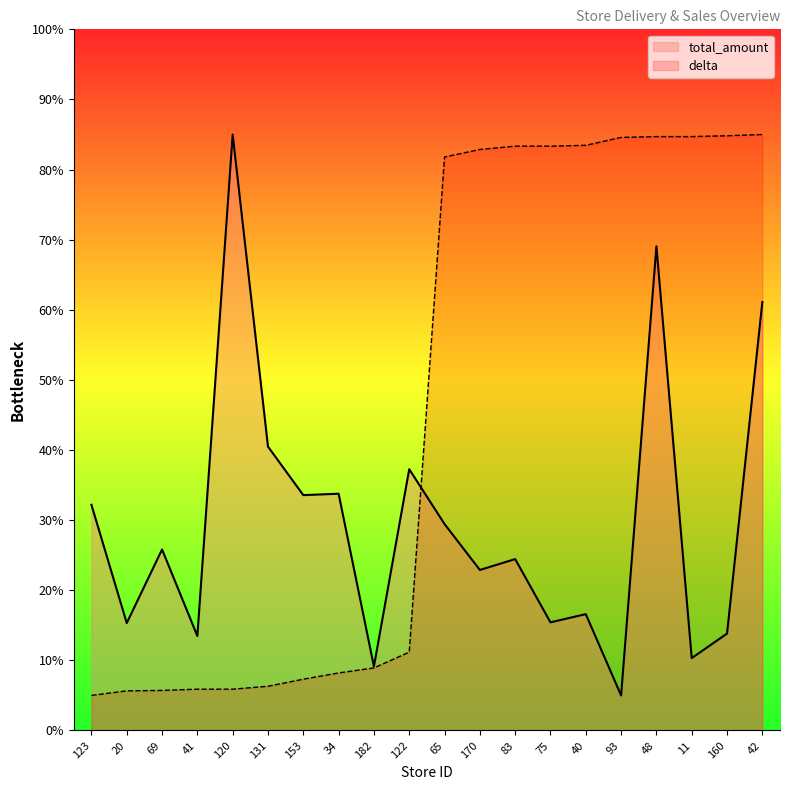

Which series changed the most between 34 and 48?

delta